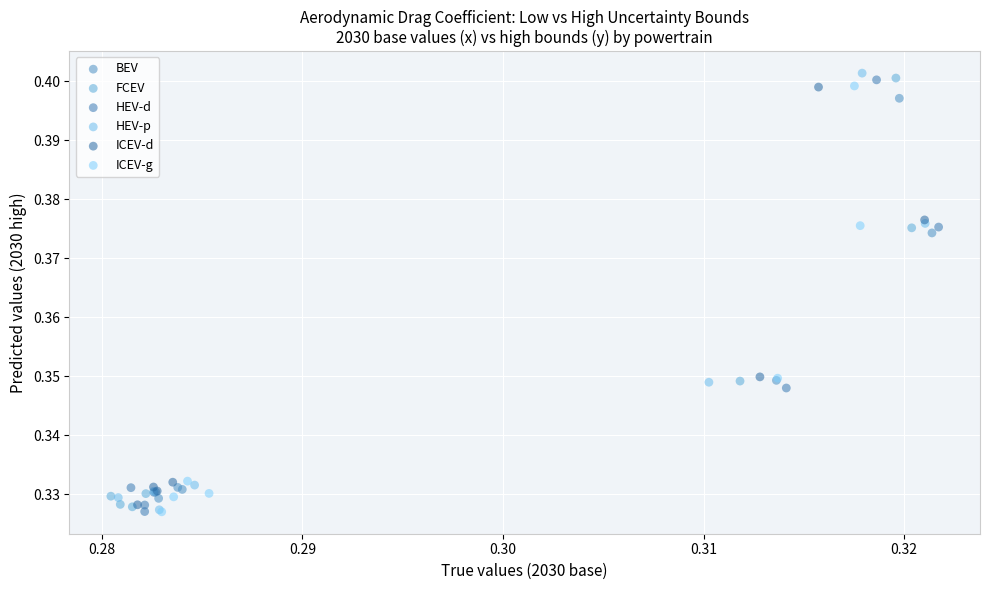

What are all the series names shown in the legend?

BEV, FCEV, HEV-d, HEV-p, ICEV-d, ICEV-g